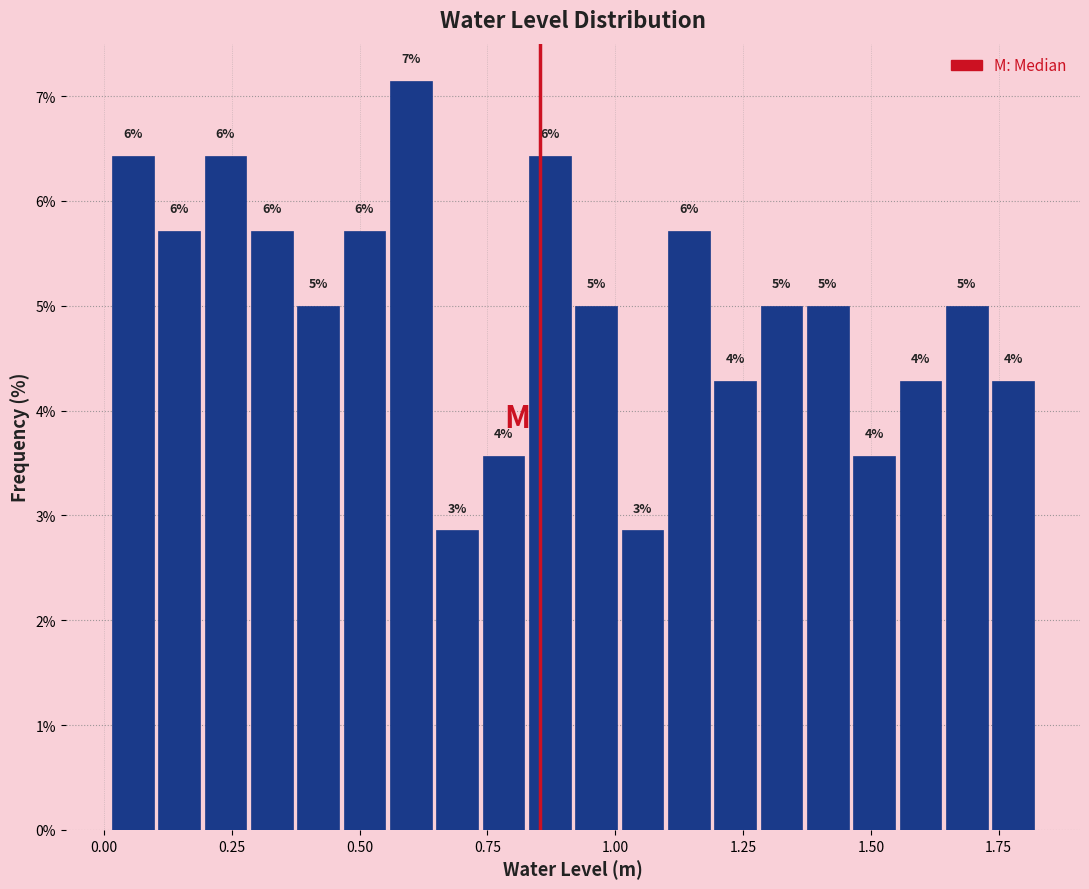

Read against the x-axis, roughly where is the centre of the tallest bar?

0.60